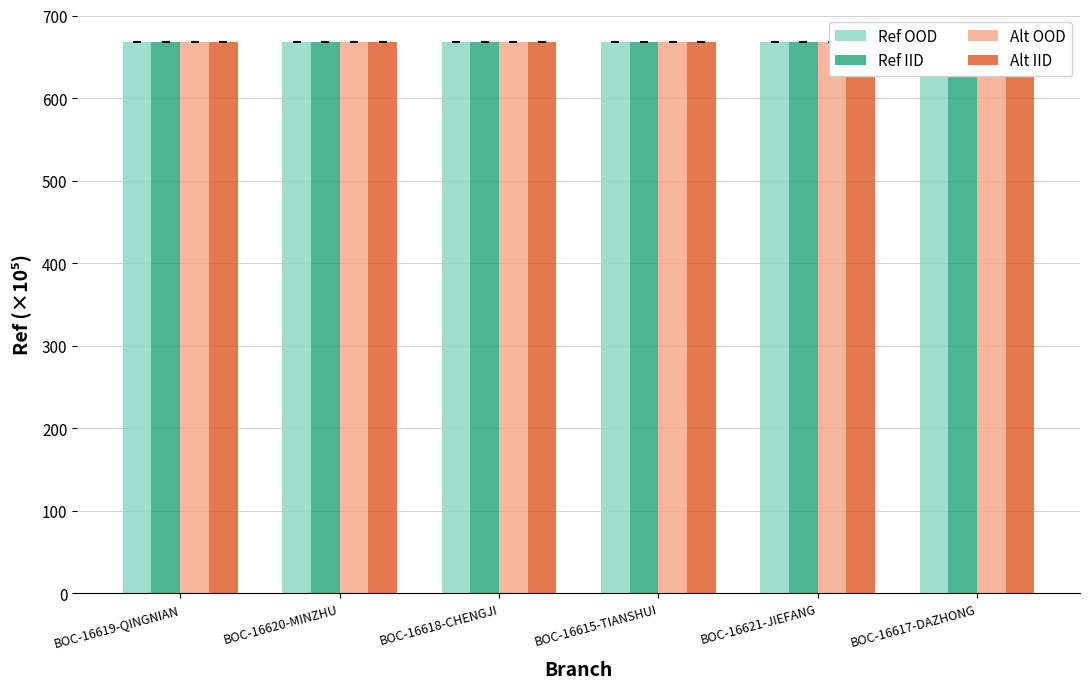

What is the total value across all series at BOC-16617-DAZHONG?

2673.8